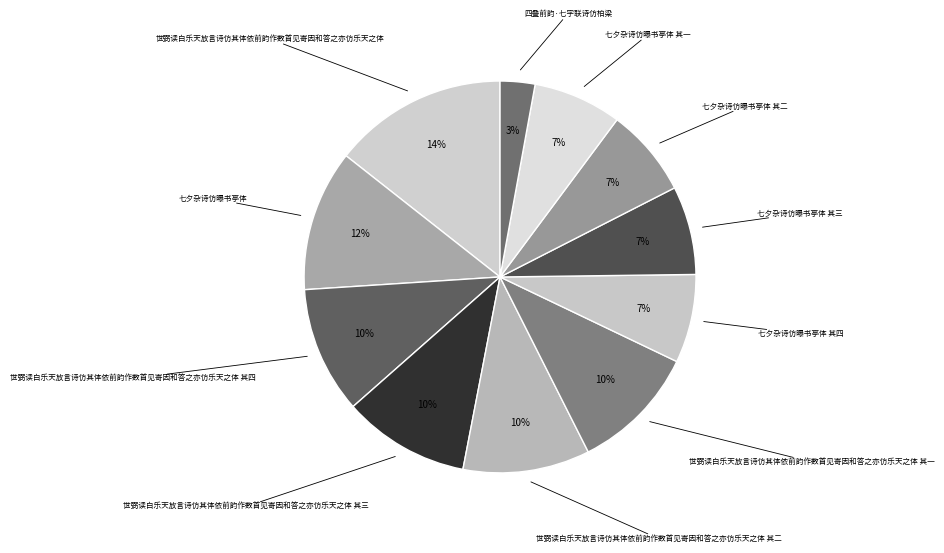

How many slices are in this pie chart?

11